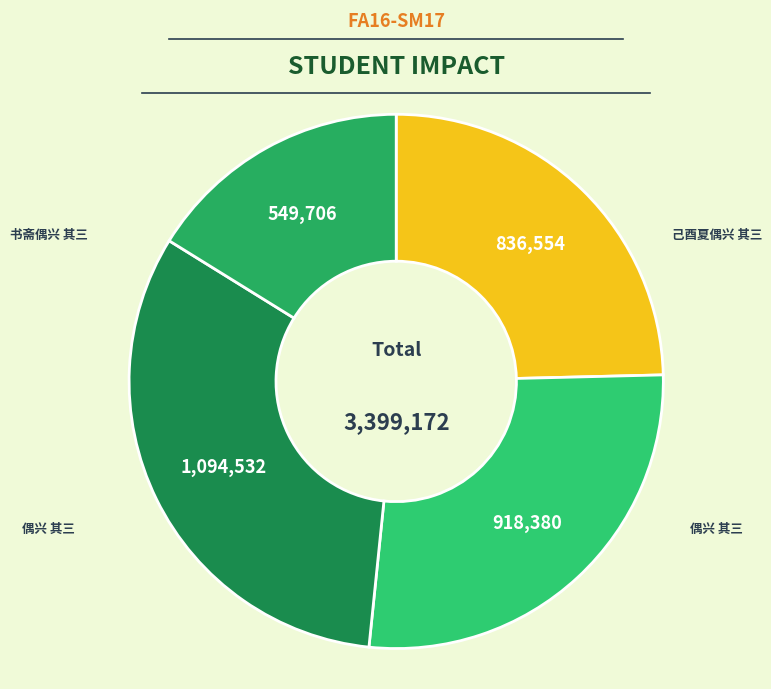

Count the number of slices in the pie.

4